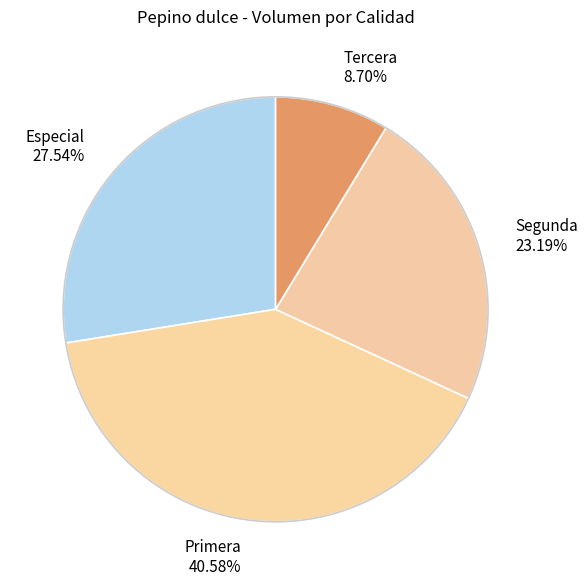

Which has a higher value, Tercera 8.70% or Especial 27.54%?

Especial 27.54%